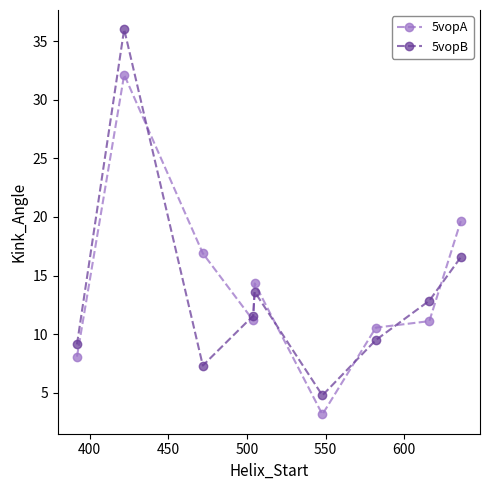

How many interior local valleys does the 5vopB series have?

2